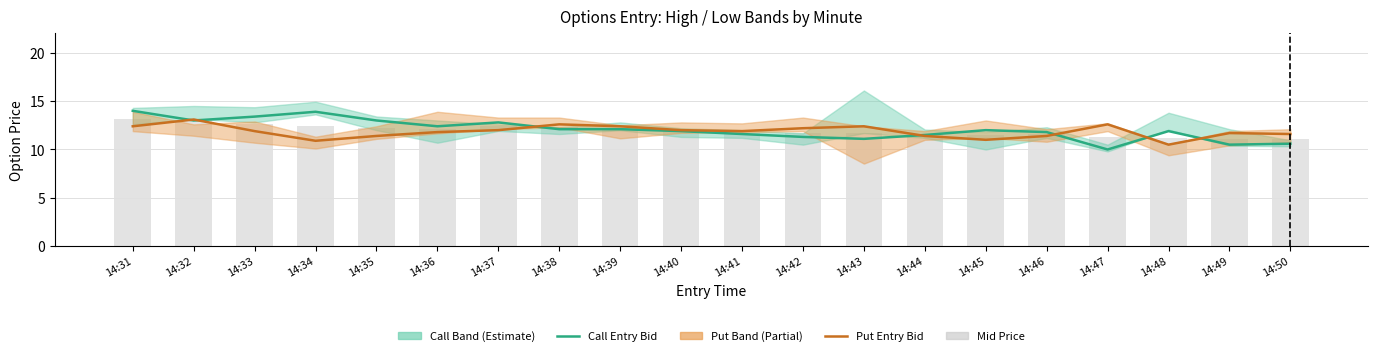

Reading left to right, list all the values displayed in this chart.

Call Entry Bid: 14.0	13.0	13.4	13.9	13.0	12.4	12.8	12.1	12.1	11.9	11.6	11.3	11.1	11.5	12.0	11.8	10.0	11.9	10.5	10.6
Put Entry Bid: 12.4	13.1	11.9	10.9	11.4	11.8	12.0	12.6	12.4	12.0	11.9	12.2	12.4	11.4	11.0	11.4	12.6	10.5	11.7	11.6
Mid Price: 13.2	13.1	12.7	12.4	12.2	12.1	12.4	12.3	12.2	11.9	11.8	11.8	11.8	11.4	11.5	11.6	11.3	11.2	11.1	11.1